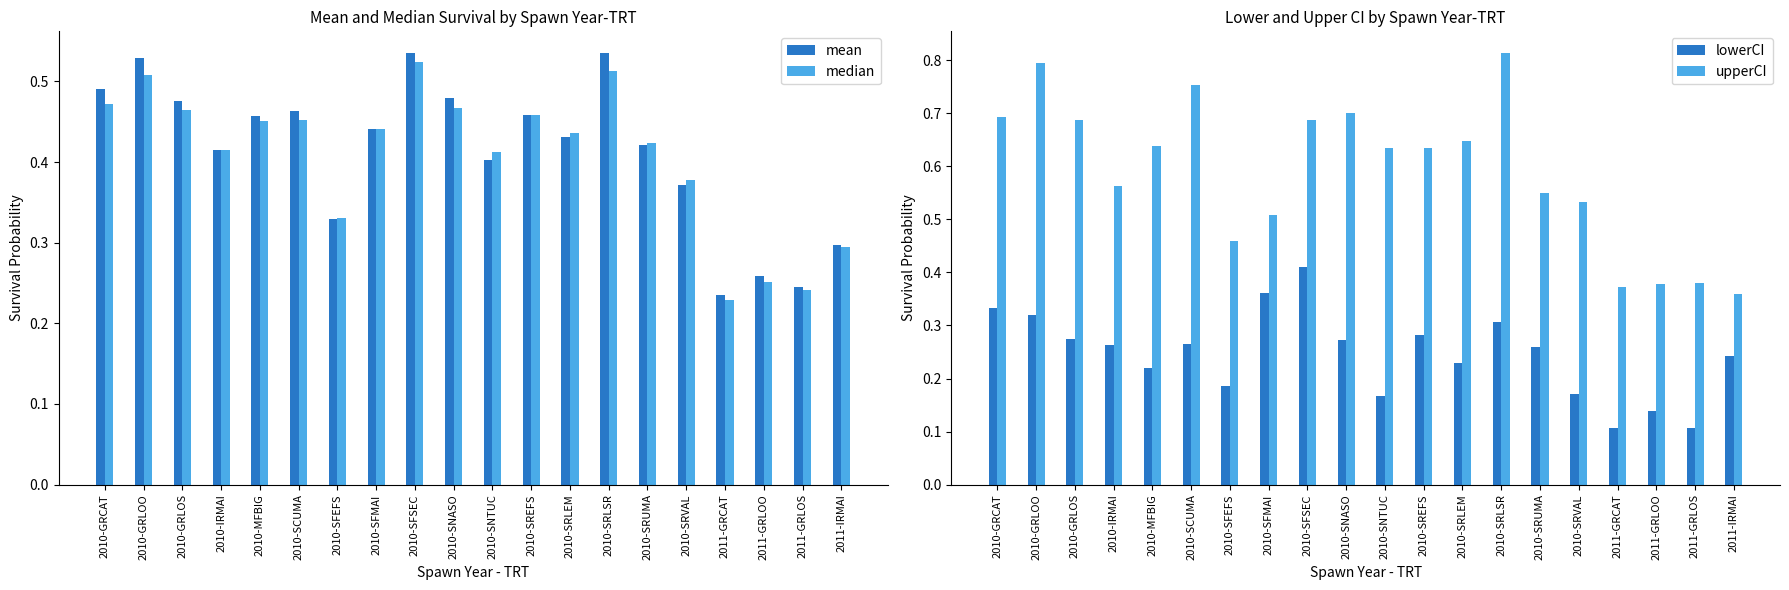

Which category has the lowest value in the median series?

2011-GRCAT